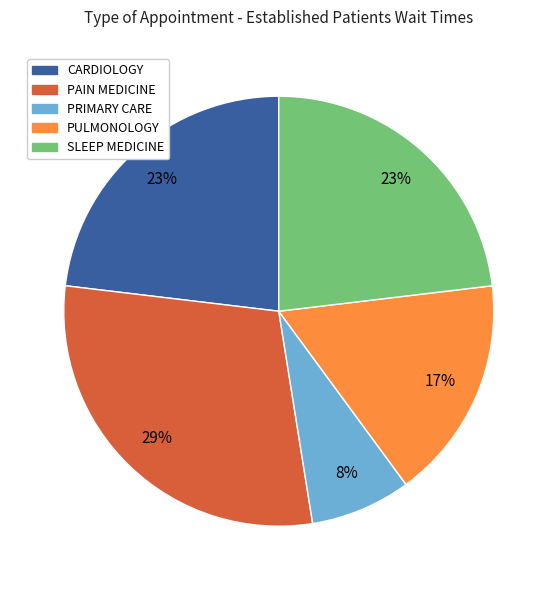

True or false: PAIN MEDICINE accounts for 29% of the total.

True